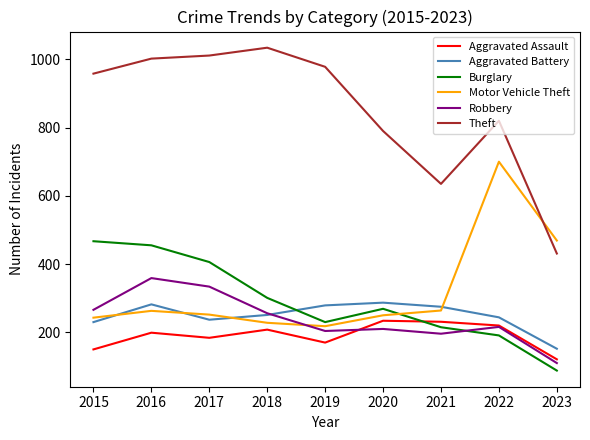

What is the approximate value of Theft at 2015?

958